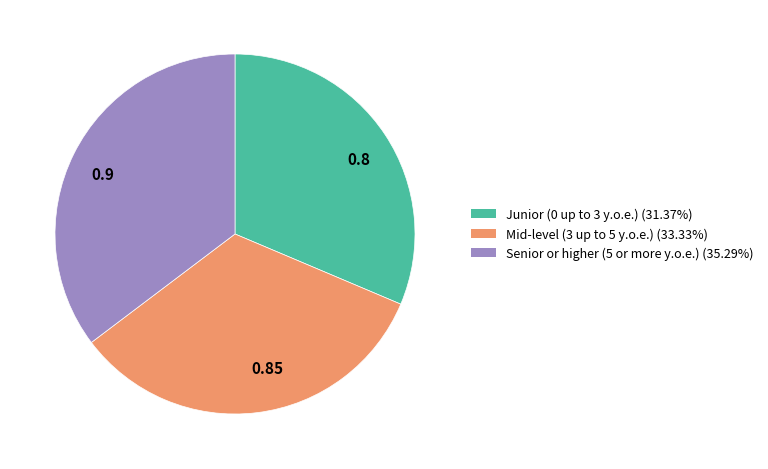

Is there a majority slice in this chart?

No